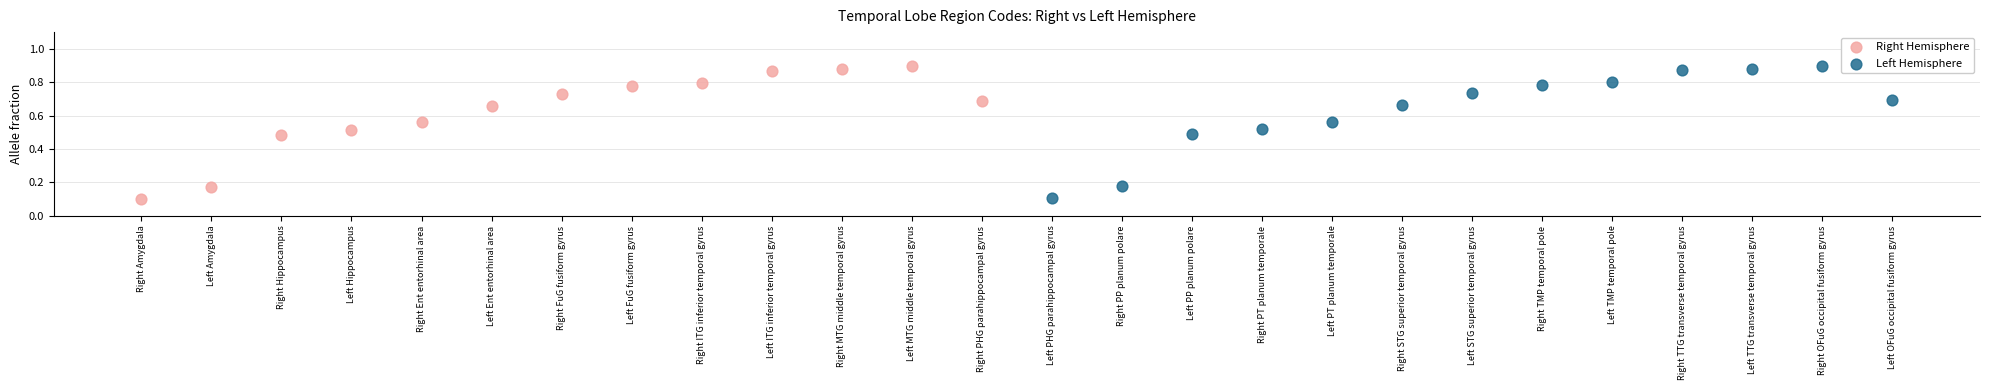

What are all the series names shown in the legend?

Right Hemisphere, Left Hemisphere